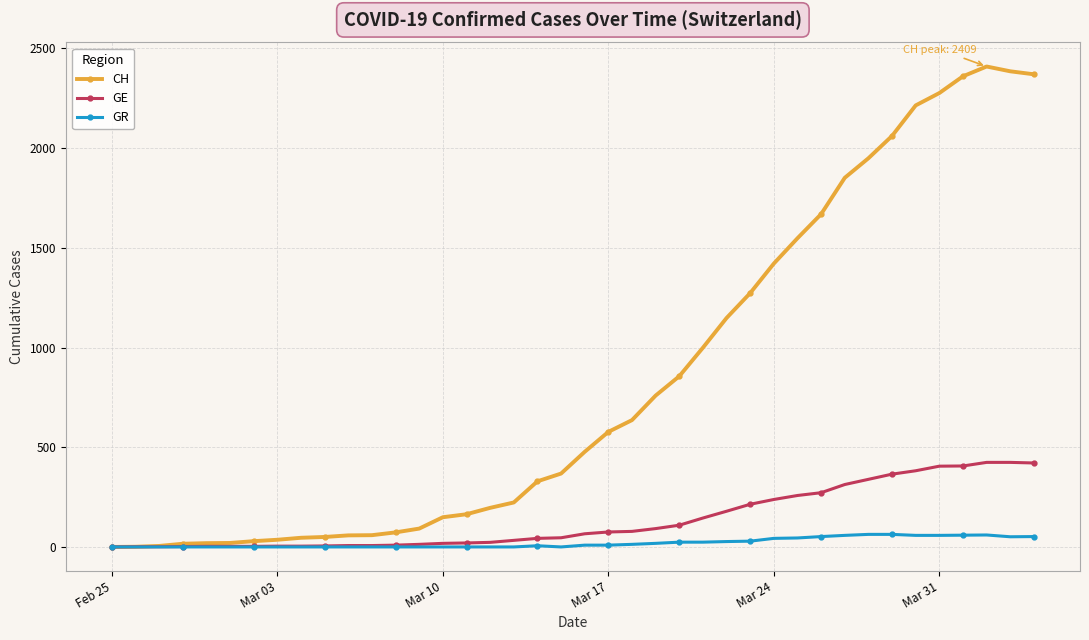

Which series has the largest total across all categories?

CH